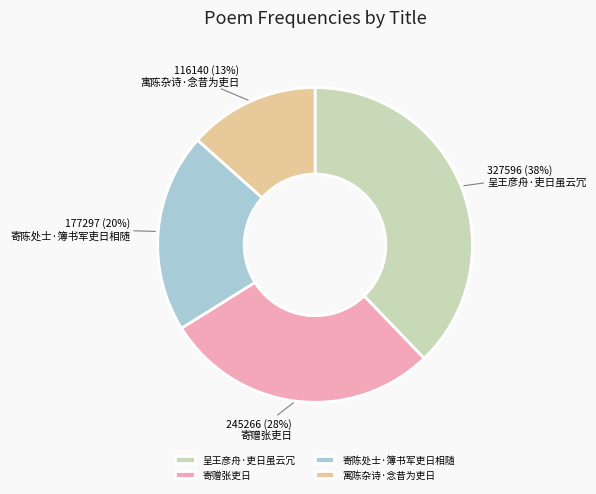

Combined, do 寄陈处士·簿书军吏日相随 and 呈王彦舟·吏日虽云冗 account for over 50%?

Yes